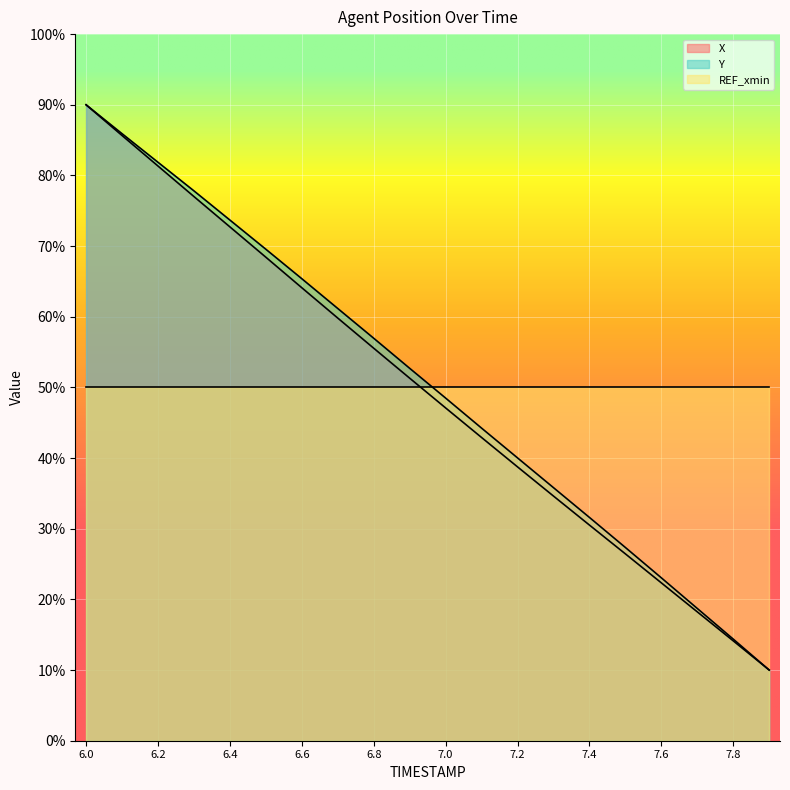

What is the sum of all Y values?

1008.7